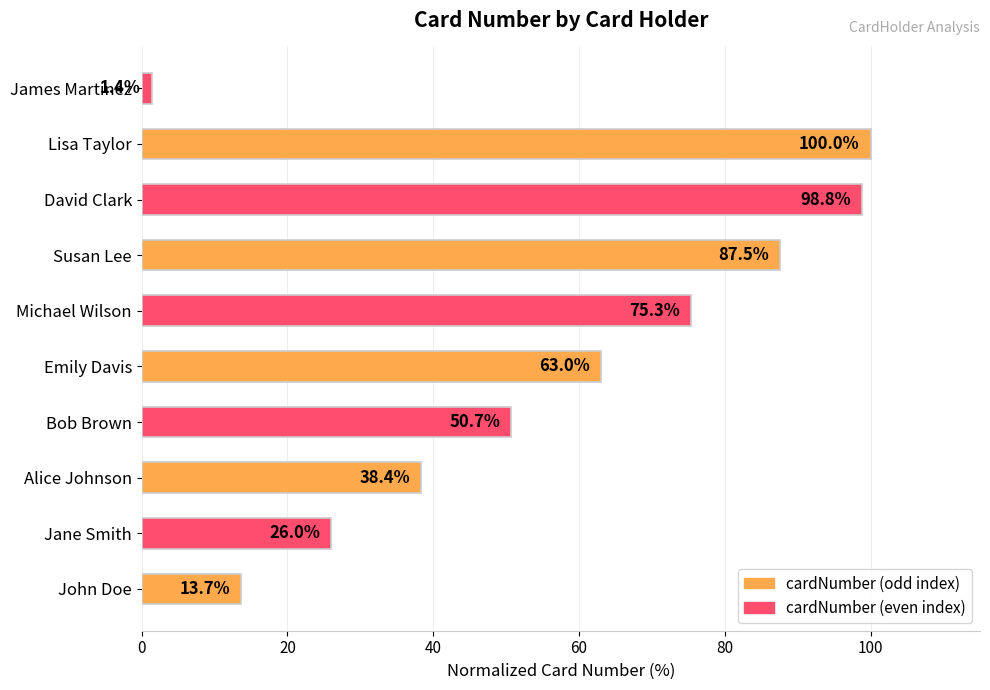

Reading bottom to top, transcribe all the data shown in this chart.

13.7	26.0	38.4	50.7	63.0	75.3	87.5	98.8	100.0	1.4